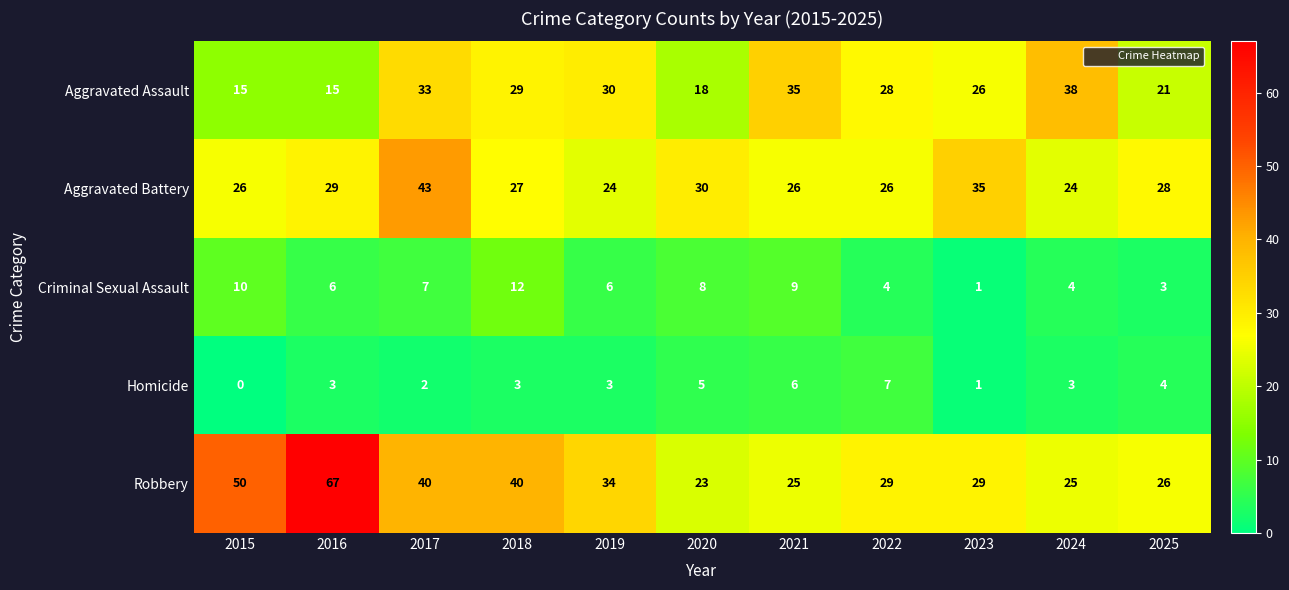

Which series has the widest spread of values?

Robbery